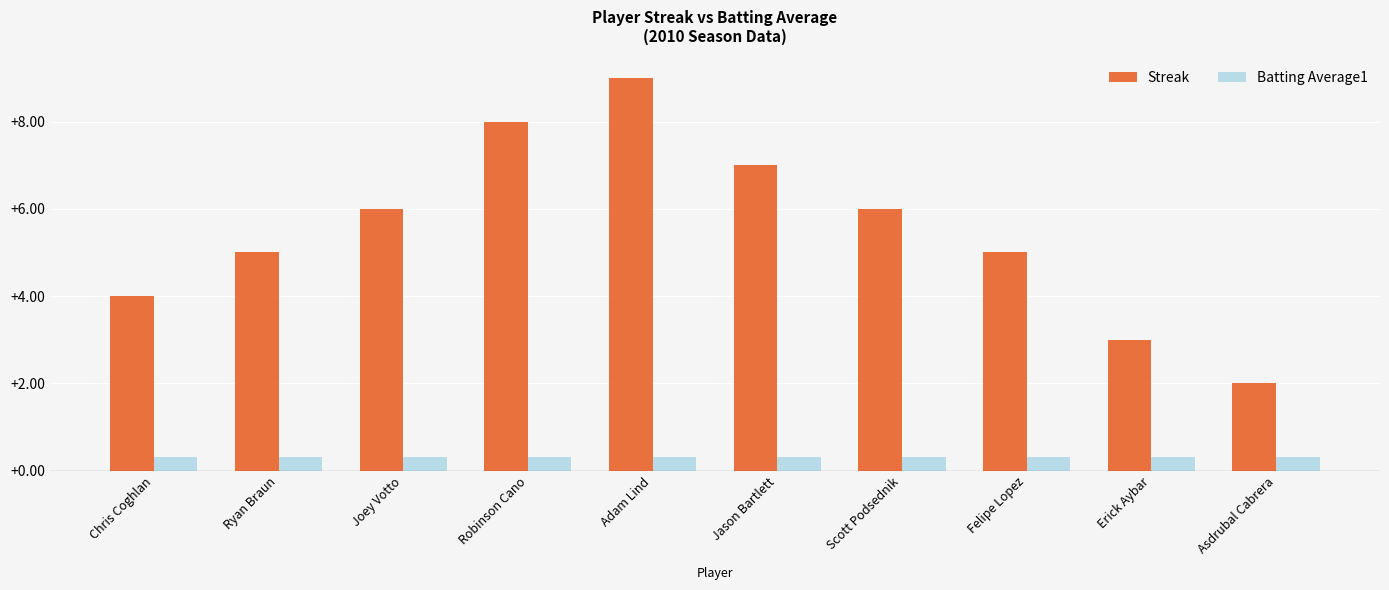

Which series changed the most between Joey Votto and Asdrubal Cabrera?

Streak